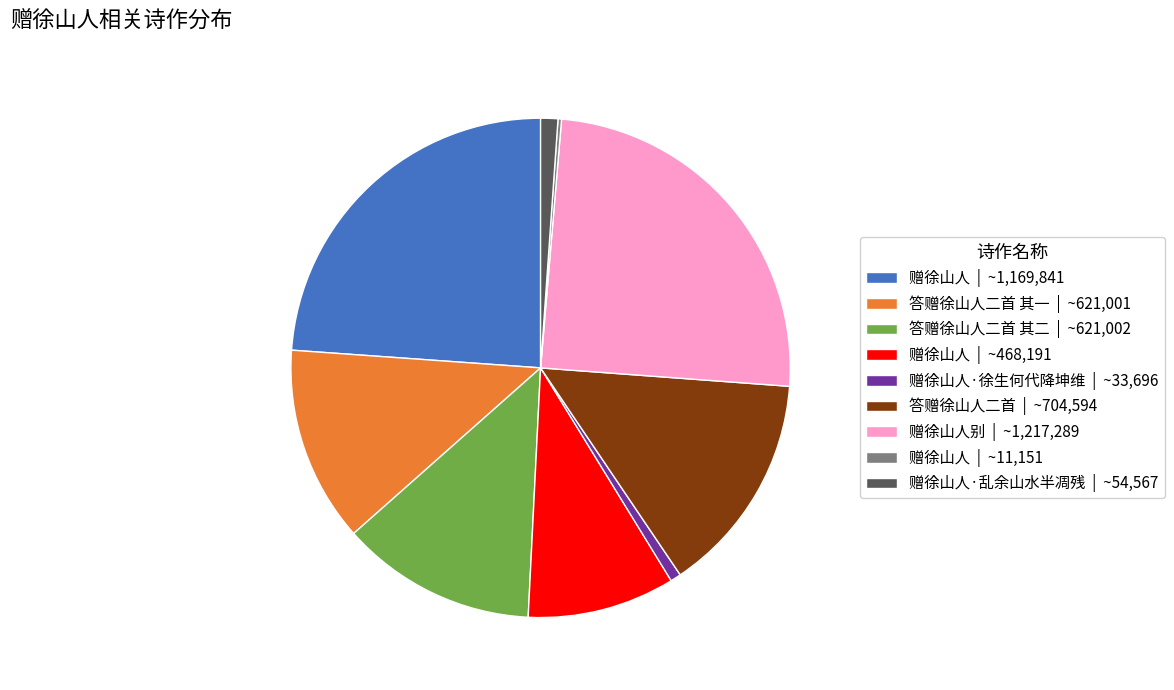

Which category has the biggest portion of the pie?

赠徐山人别 | ~1,217,289